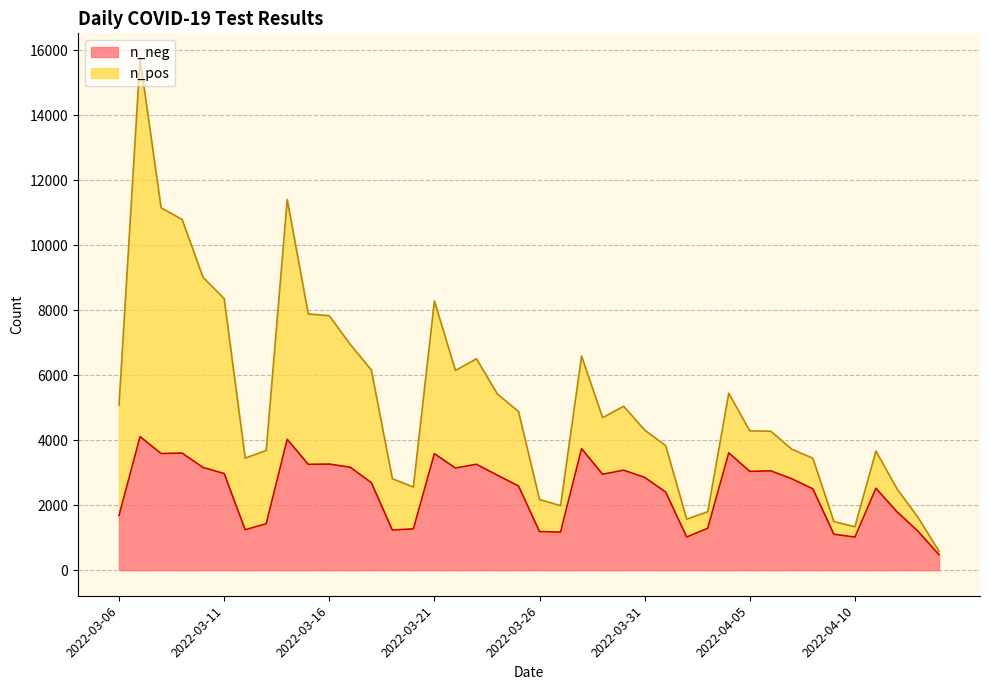

Read the n_pos value at 2022-04-06, to the nearest 50.

1200